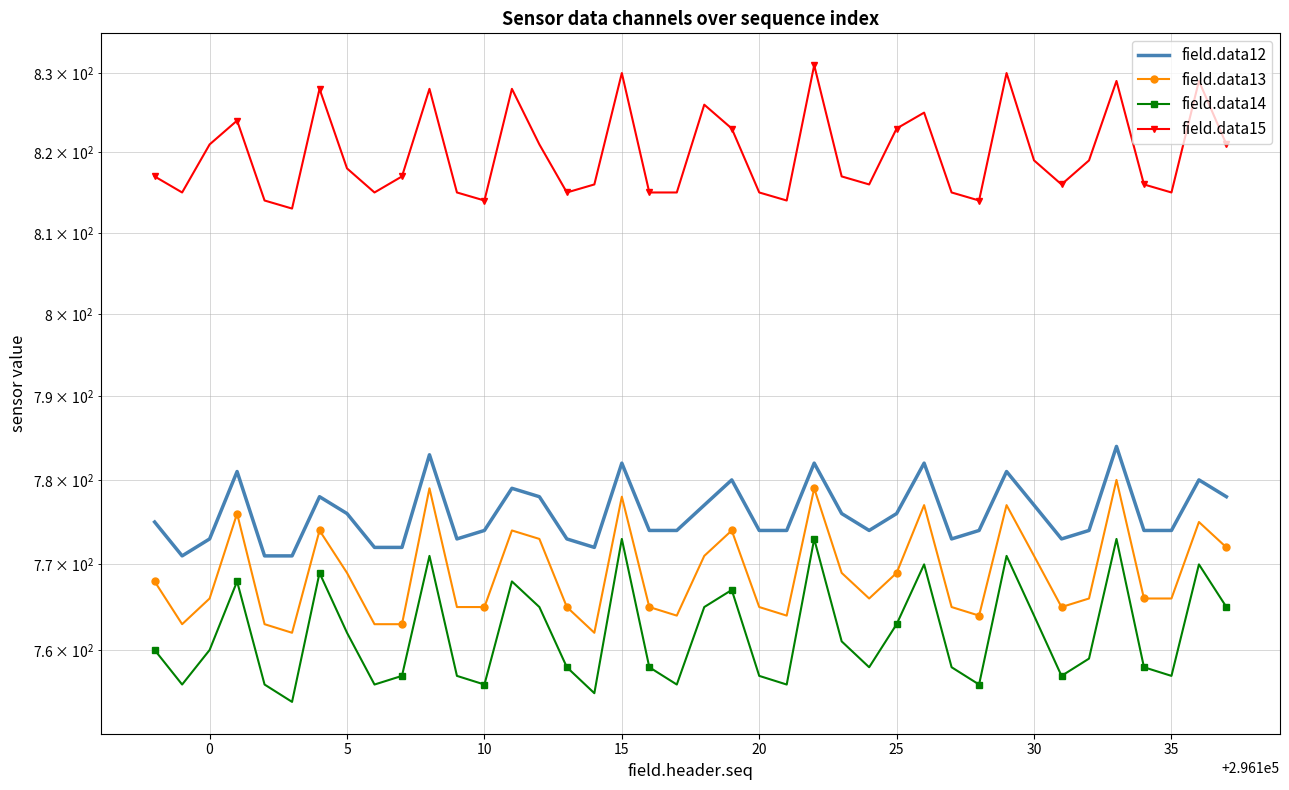

Reading left to right, transcribe all the data shown in this chart.

field.data12: 775	771	773	781	771	771	778	776	772	772	783	773	774	779	778	773	772	782	774	774	777	780	774	774	782	776	774	776	782	773	774	781	777	773	774	784	774	774	780	778
field.data13: 768	763	766	776	763	762	774	769	763	763	779	765	765	774	773	765	762	778	765	764	771	774	765	764	779	769	766	769	777	765	764	777	771	765	766	780	766	766	775	772
field.data14: 760	756	760	768	756	754	769	762	756	757	771	757	756	768	765	758	755	773	758	756	765	767	757	756	773	761	758	763	770	758	756	771	764	757	759	773	758	757	770	765
field.data15: 817	815	821	824	814	813	828	818	815	817	828	815	814	828	821	815	816	830	815	815	826	823	815	814	831	817	816	823	825	815	814	830	819	816	819	829	816	815	829	821